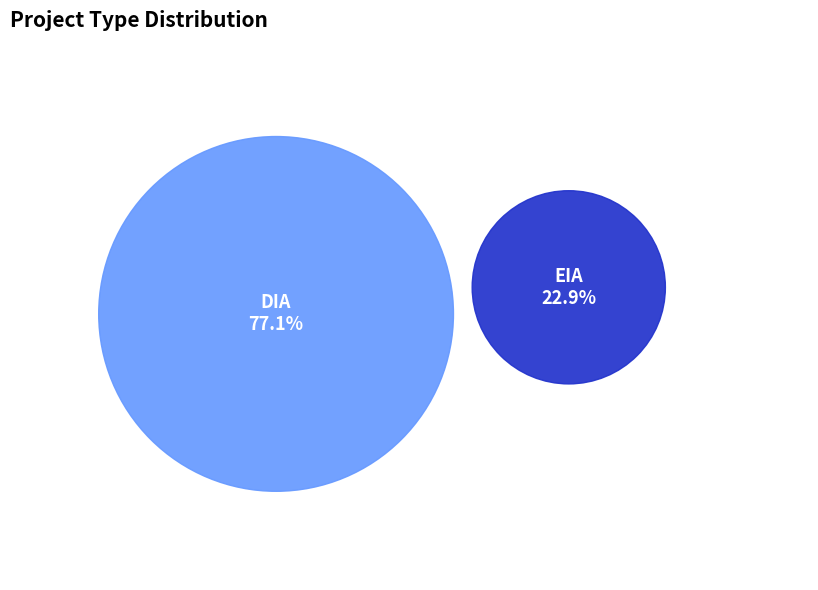

Do DIA and EIA together represent more than half of the pie?

Yes